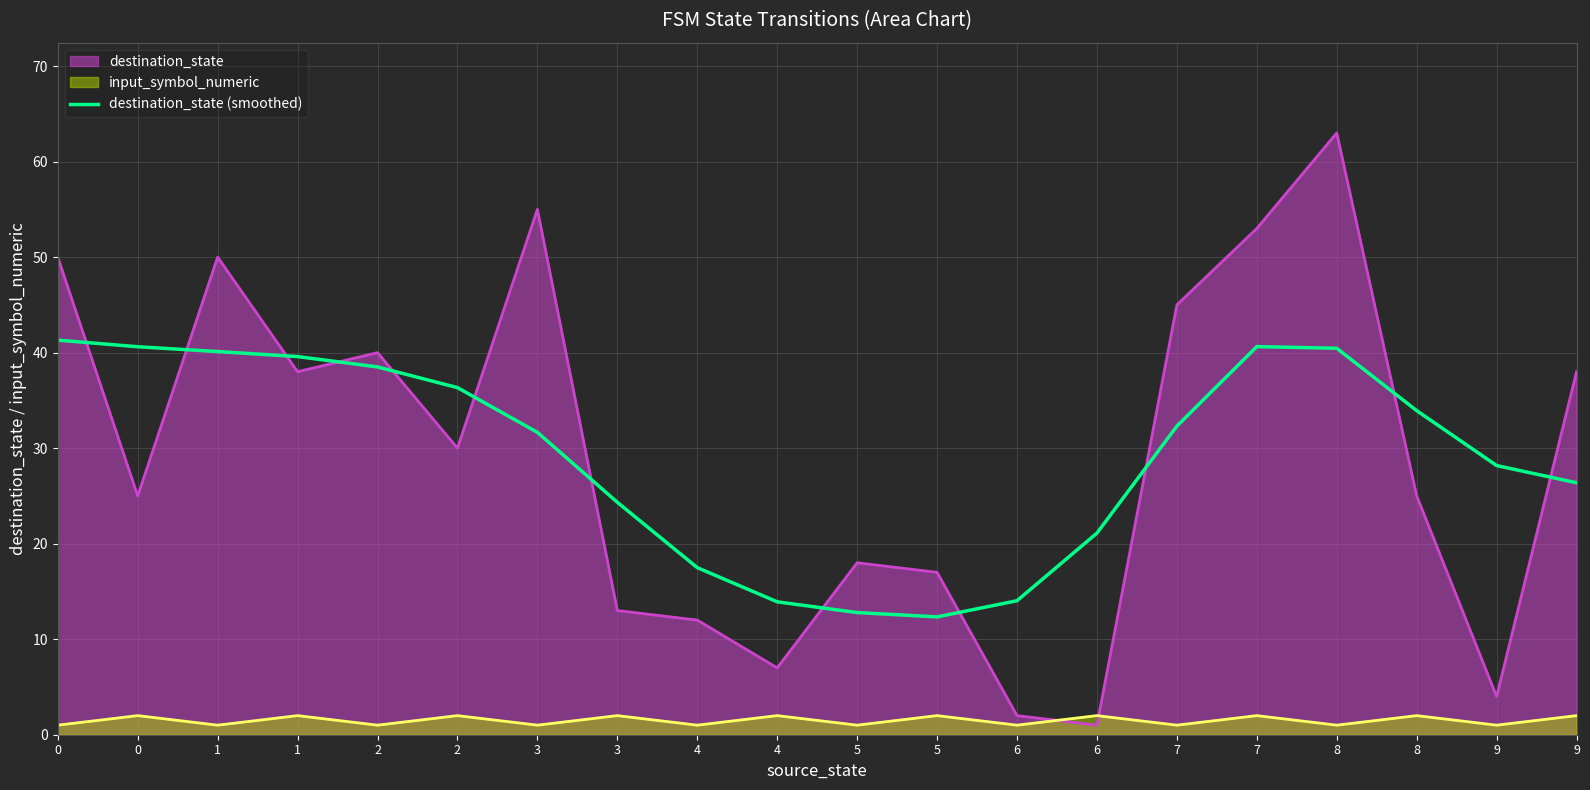

Count the number of categories in the chart.

20